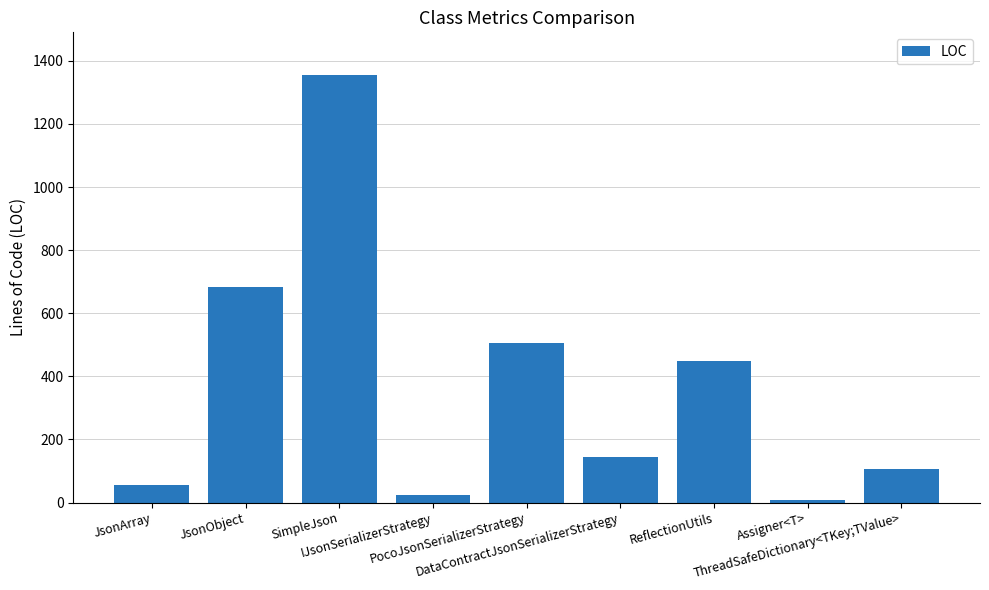

Reading left to right, extract all data points from this chart.

55	683	1355	23	507	143	449	7	107